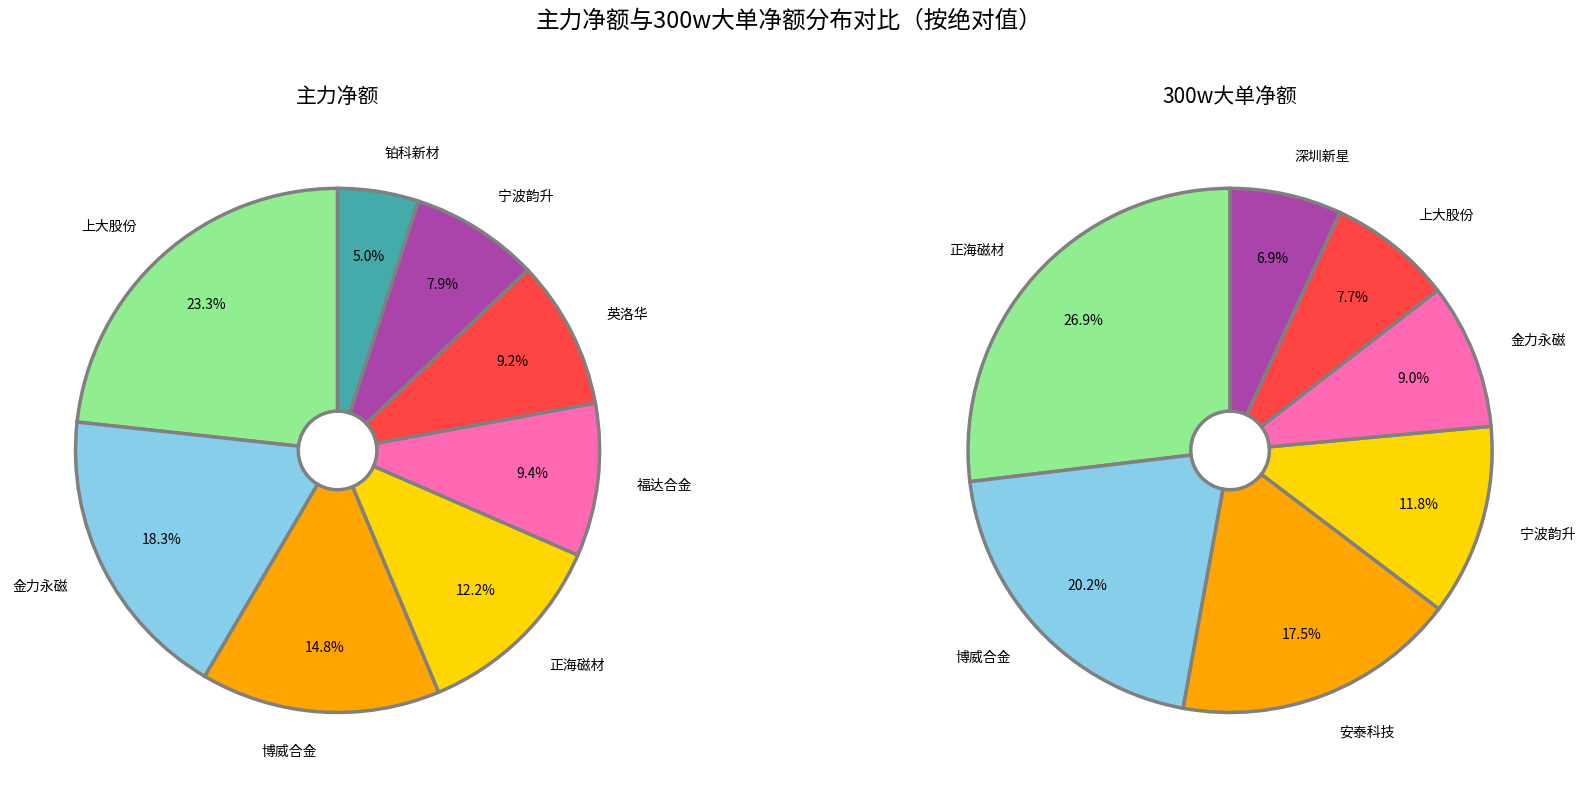

Which series has the largest range (max minus min)?

主力净额